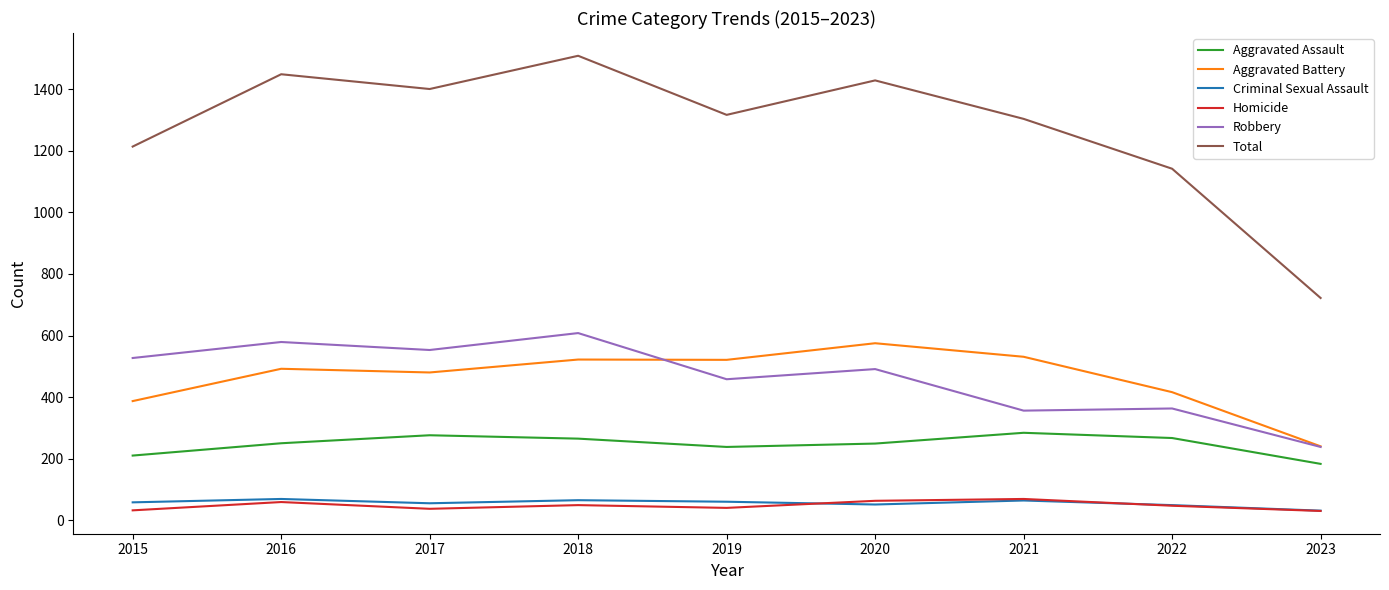

True or false: Homicide and Aggravated Battery intersect in this chart.

False